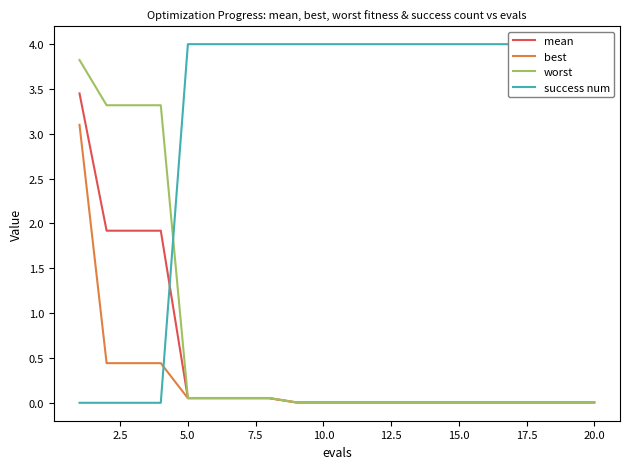

True or false: worst and best cross at least once.

False